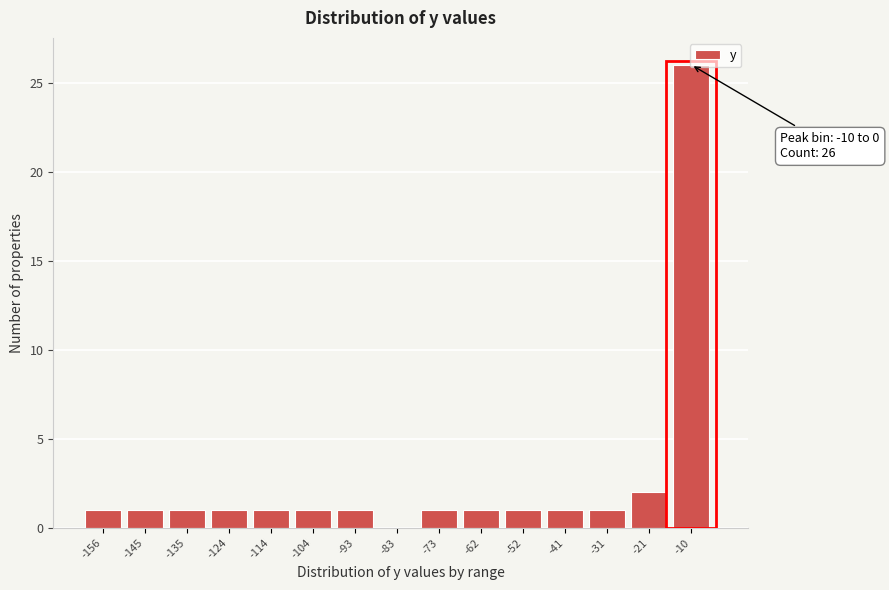

What is the greatest value displayed?

26